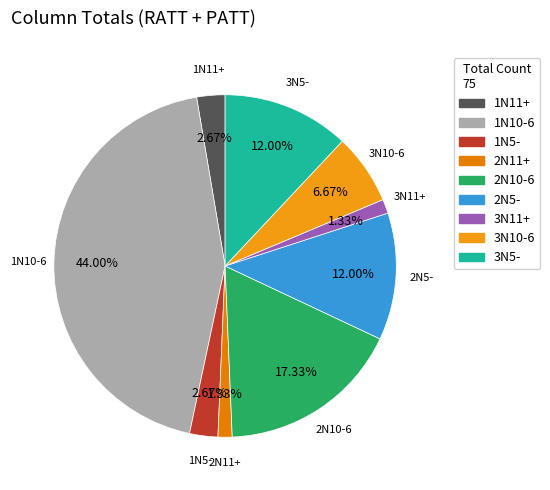

Is it true that 1N10-6 is 15% of the pie?

False